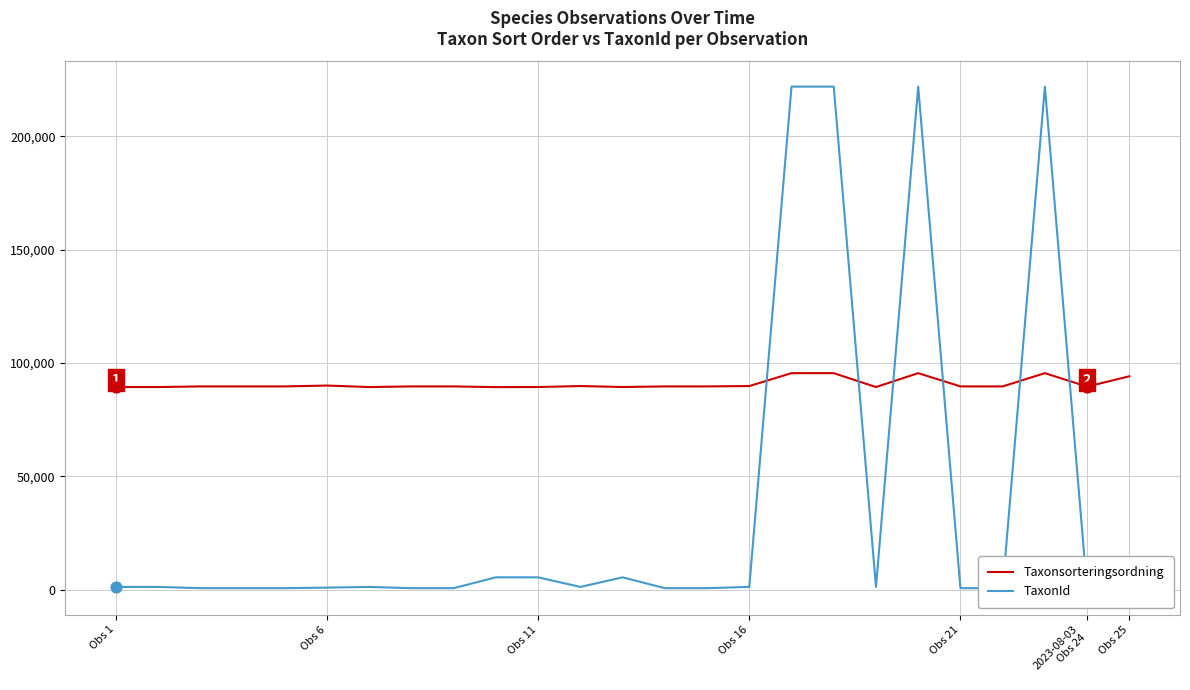

Is the value of Taxonsorteringsordning at 9 greater than the value of TaxonId at Obs 1?

Yes